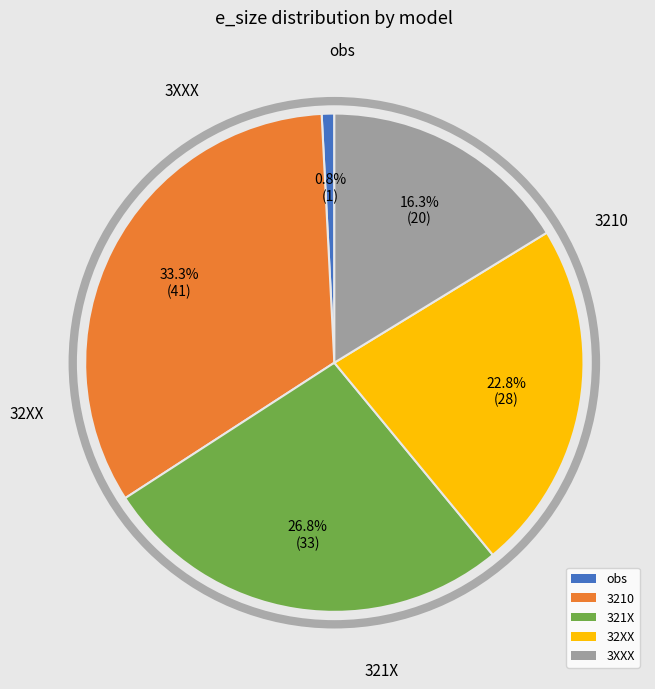

Rank the categories by value from lowest to highest.

obs, 3XXX, 32XX, 321X, 3210